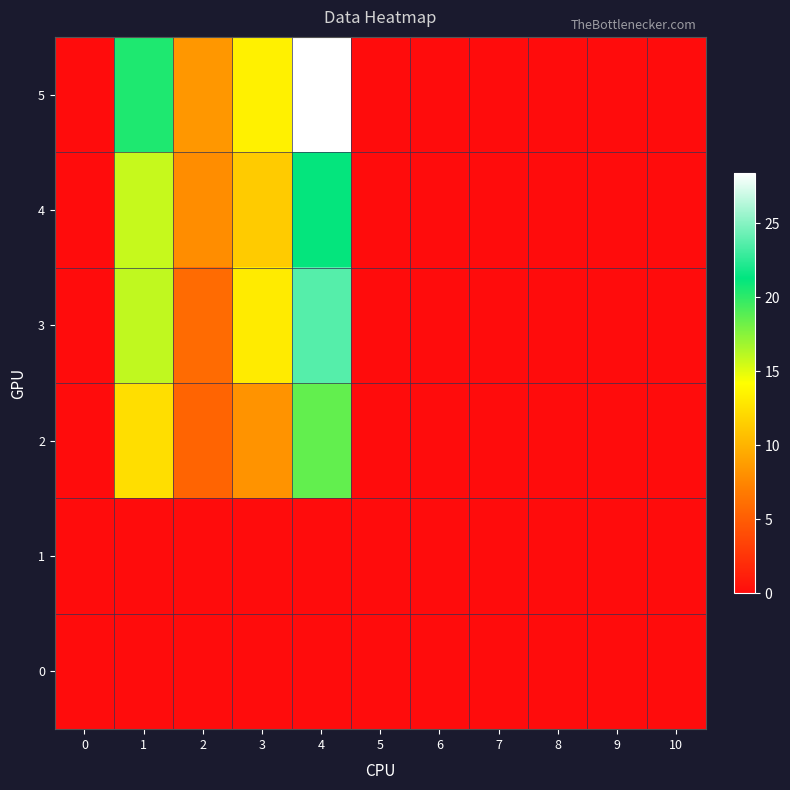

Which series has the largest range (max minus min)?

5